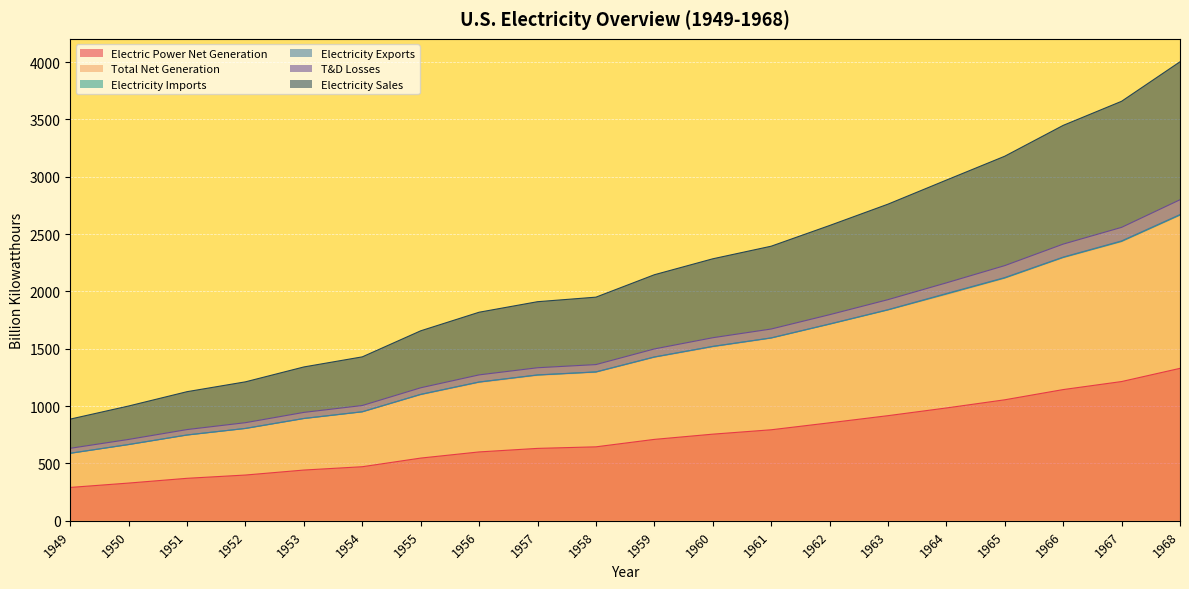

Reading left to right, what are all the values shown in this chart?

Electric Power Net Generation: 1949=291.1	1950=329.1	1951=370.7	1952=399.2	1953=442.7	1954=471.7	1955=547.0	1956=600.7	1957=631.5	1958=645.1	1959=710.0	1960=755.5	1961=793.8	1962=854.5	1963=916.8	1964=984.0	1965=1055.3	1966=1144.3	1967=1214.4	1968=1329.4
Total Net Generation: 1949=587.2	1950=663.2	1951=746.0	1952=803.1	1953=889.7	1954=947.9	1955=1097.3	1956=1204.5	1957=1266.2	1958=1293.5	1959=1423.4	1960=1514.7	1961=1590.9	1962=1712.5	1963=1836.8	1964=1971.2	1965=2113.6	1966=2291.9	1967=2432.2	1968=2662.3
T&D Losses: 1949=632.4	1950=709.7	1951=795.8	1952=855.7	1953=945.4	1954=1005.4	1955=1160.0	1956=1272.5	1957=1334.7	1958=1362.3	1959=1498.7	1960=1596.4	1961=1672.4	1962=1797.2	1963=1928.4	1964=2074.8	1965=2225.3	1966=2412.8	1967=2558.8	1968=2799.5
Electricity Sales: 1949=886.9	1950=1001.2	1951=1126.0	1952=1211.9	1953=1341.6	1954=1429.6	1955=1656.8	1956=1818.8	1957=1910.5	1958=1950.2	1959=2145.5	1960=2284.5	1961=2394.3	1962=2574.8	1963=2761.0	1964=2970.8	1965=3179.1	1966=3447.9	1967=3658.1	1968=4002.4